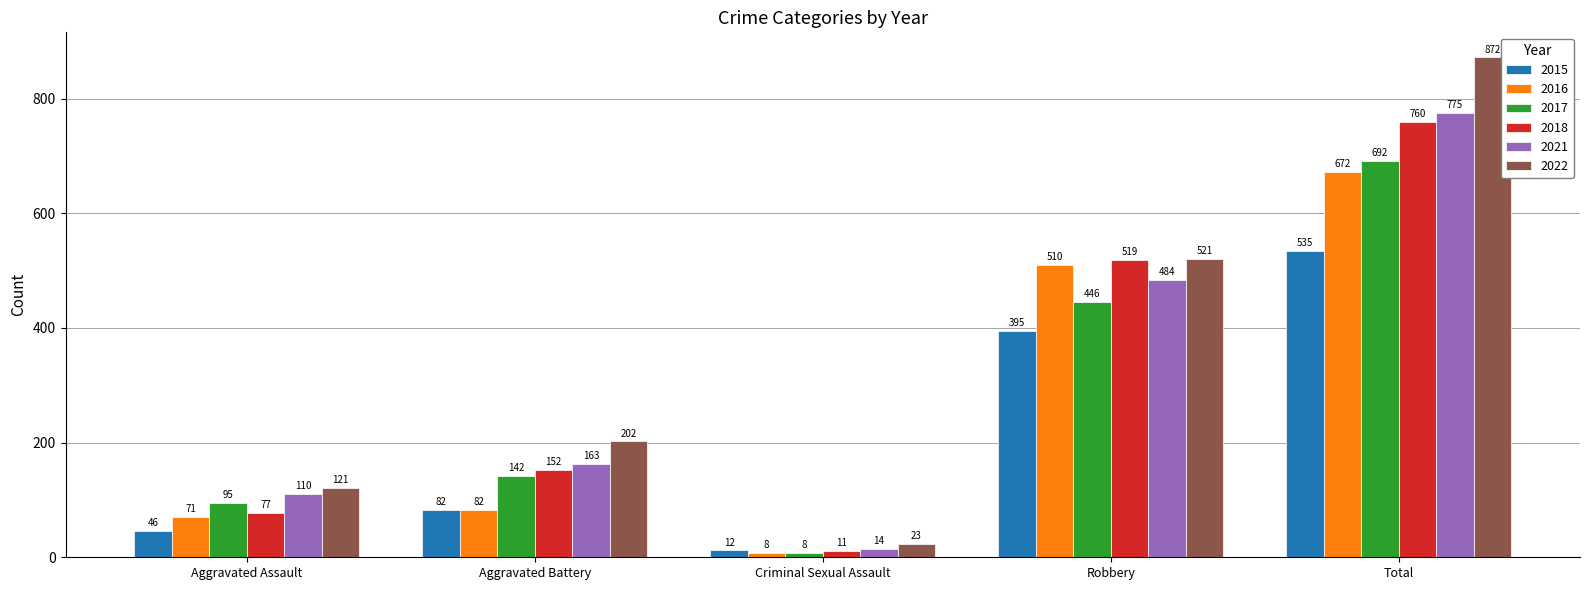

What is the sum of all 2018 values?

1519